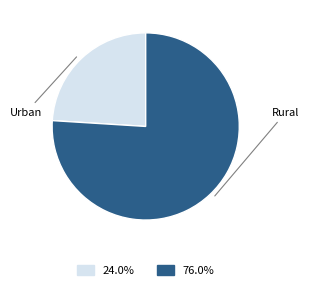

Combined, do Rural and Urban account for over 50%?

Yes